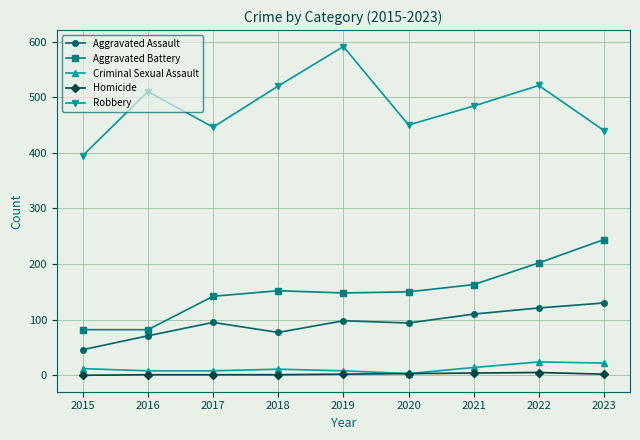

At which label is Aggravated Battery closest to 163?

2021